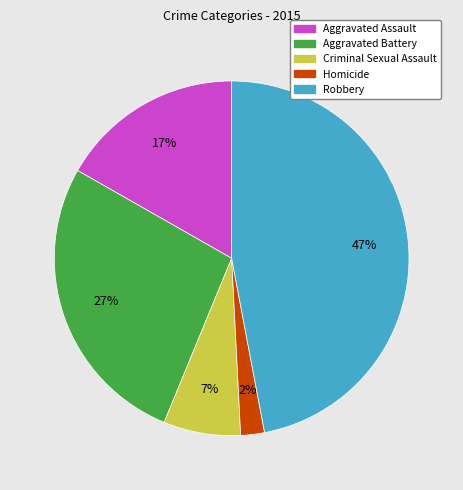

Does Criminal Sexual Assault account for over 50% of the chart?

No